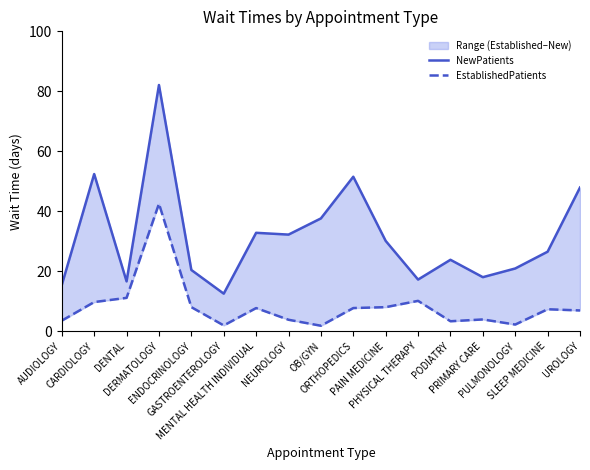

True or false: EstablishedPatients and NewPatients cross at least once.

False